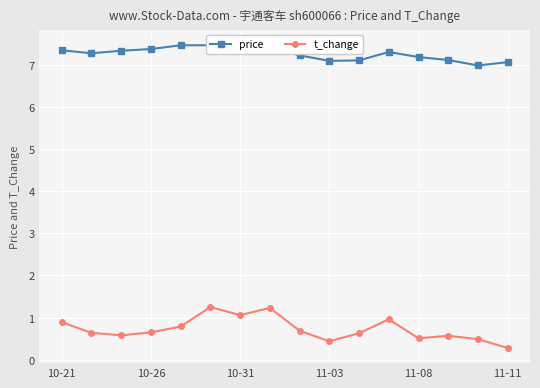

The value of t_change at 13 is 0.3. True or false?

False